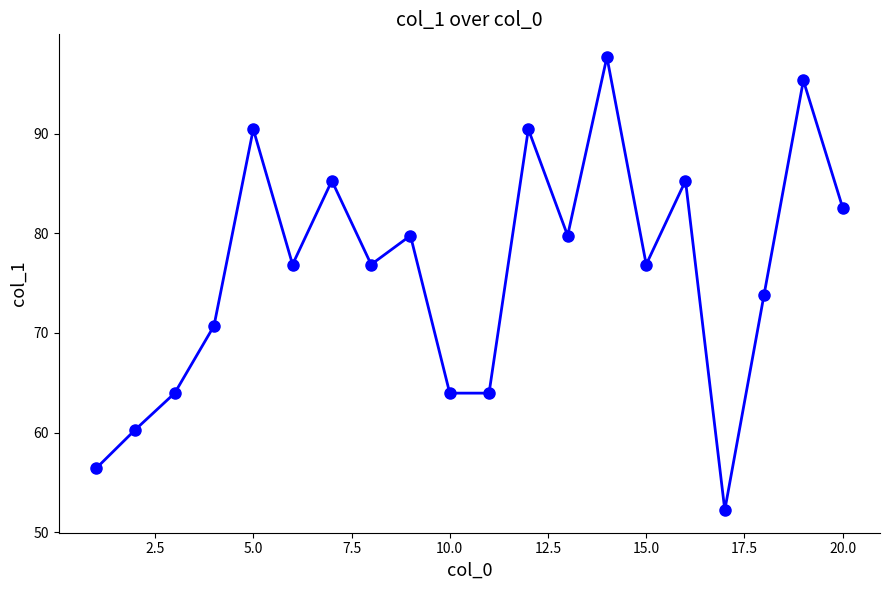

Does the chart display data point markers on the line(s)?

Yes